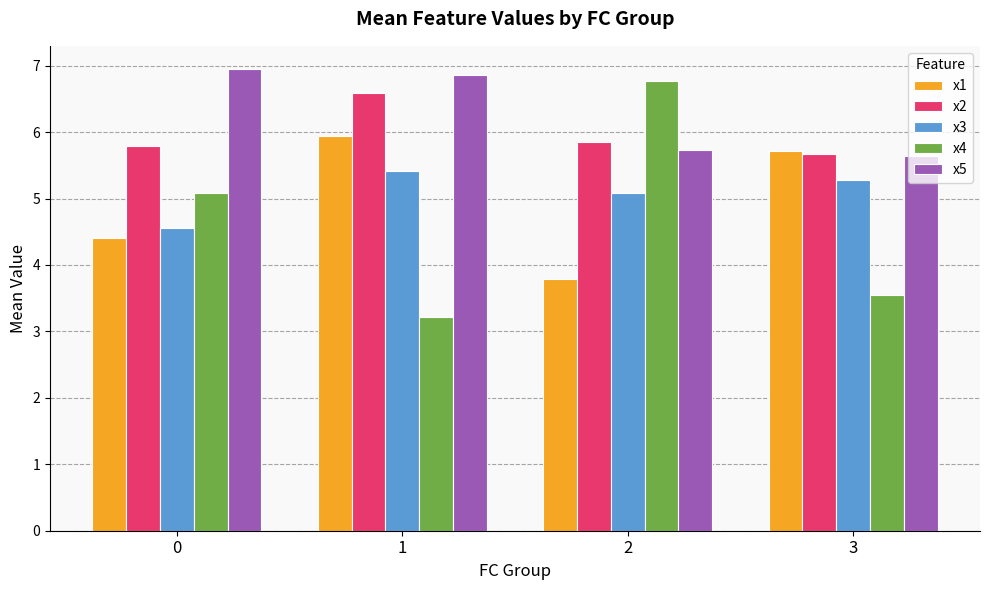

At which category is the sum across all series the highest?

1